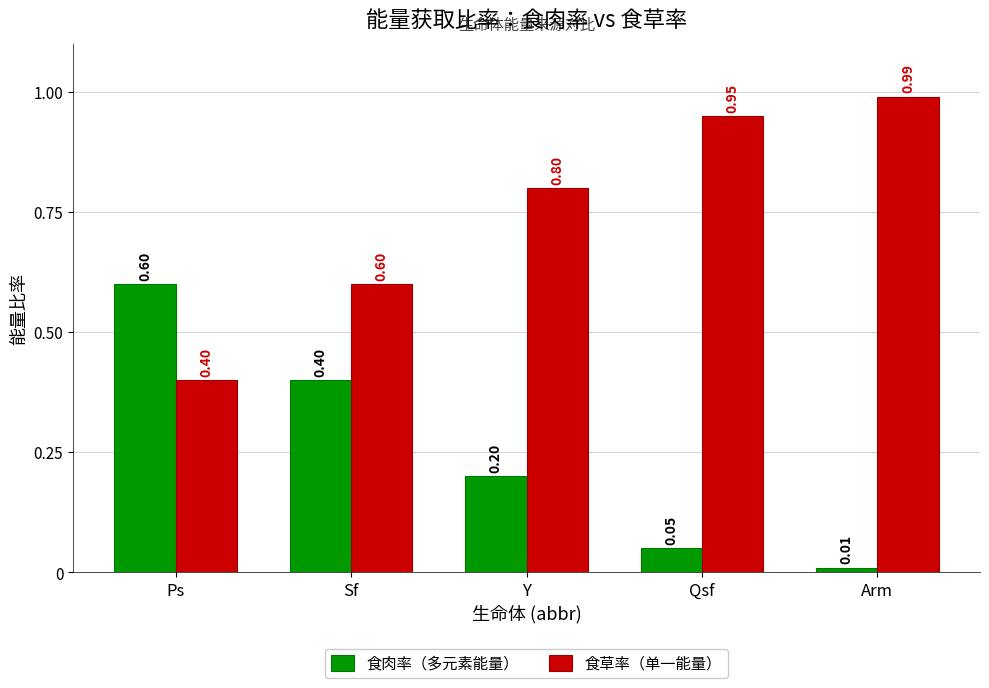

What position from the right is Sf?

4